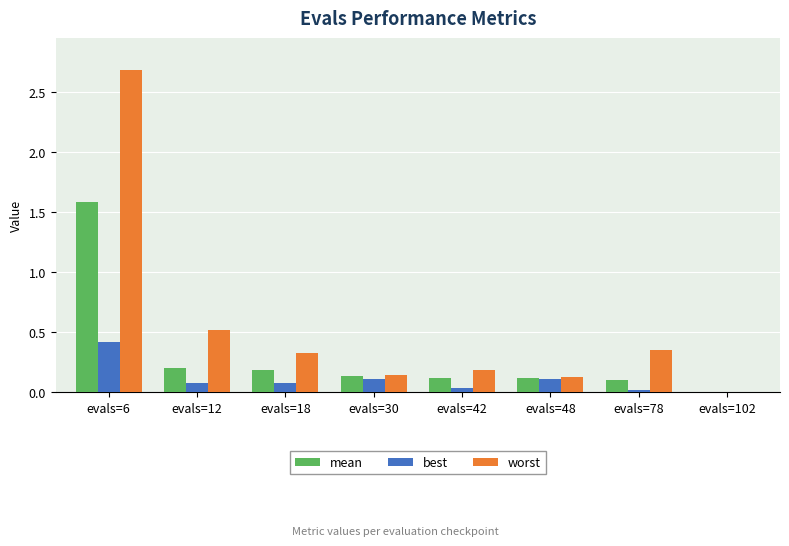

What is the sum of all worst values?

4.3